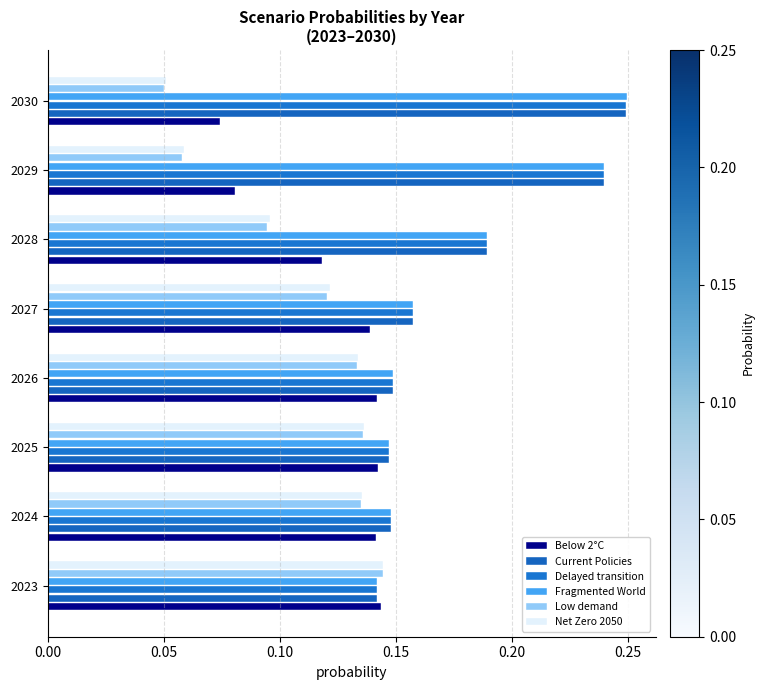

Which series has the widest spread of values?

Fragmented World